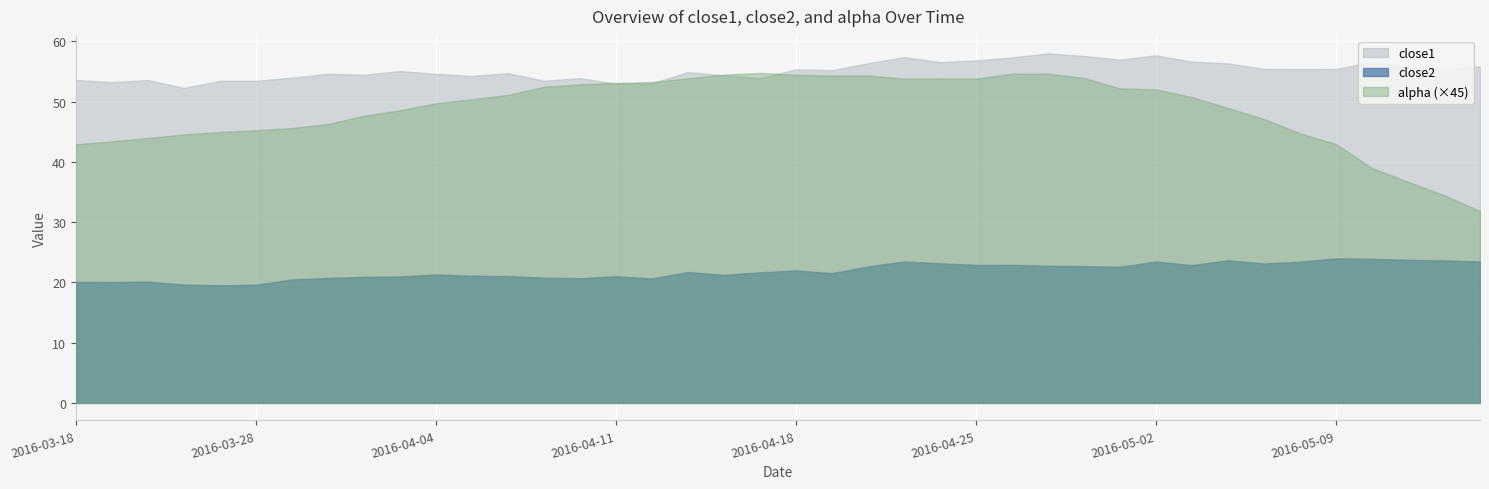

True or false: alpha and close1 cross at least once.

False